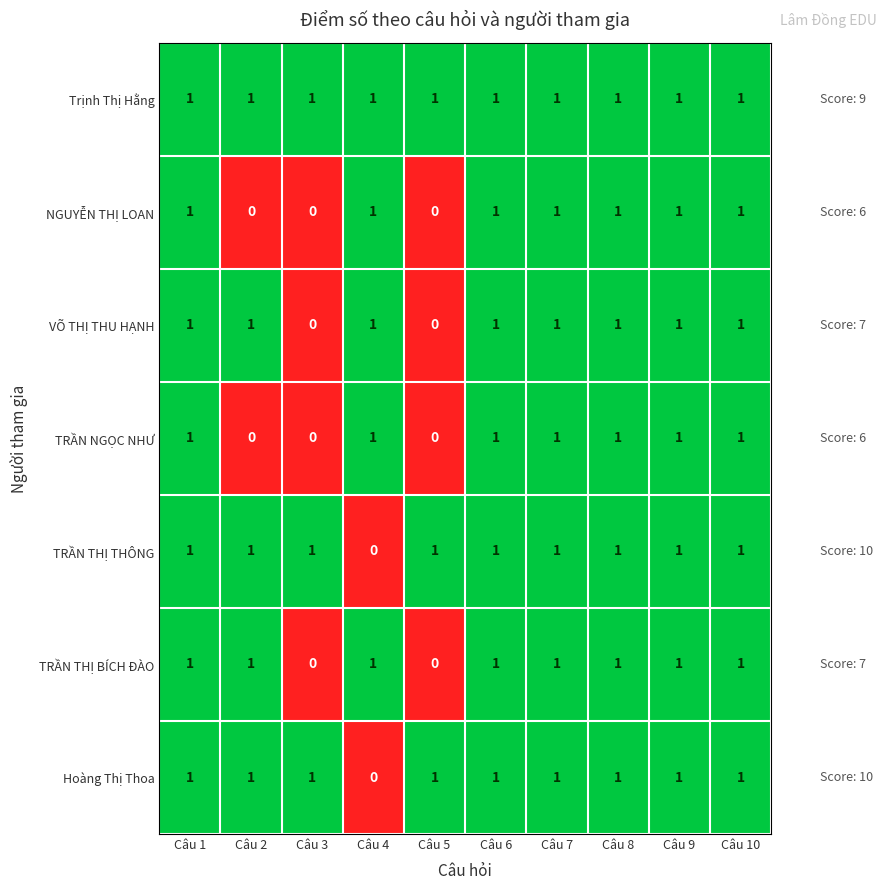

Count the TRẦN THỊ THÔNG values in the range 1 to 2.

9